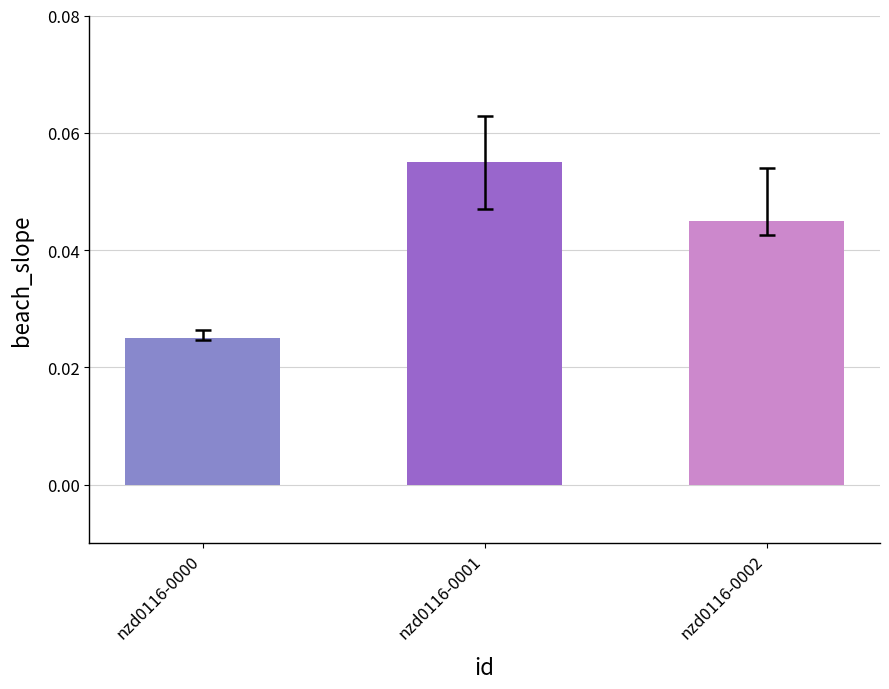

Does the chart contain stacked bars?

No